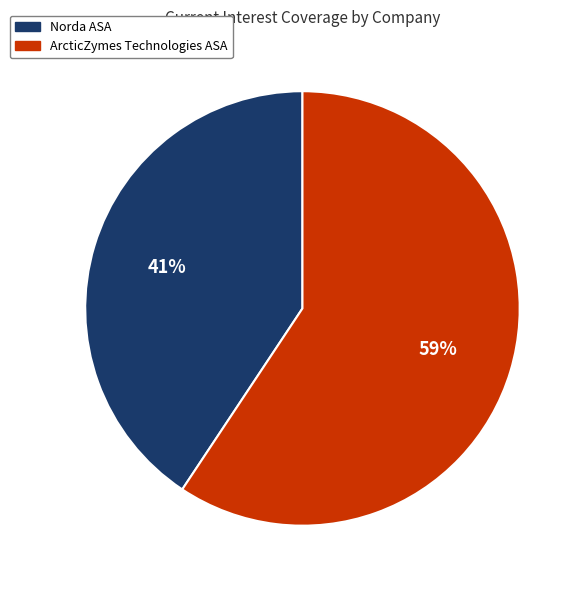

Between ArcticZymes Technologies ASA and Norda ASA, which is larger?

ArcticZymes Technologies ASA